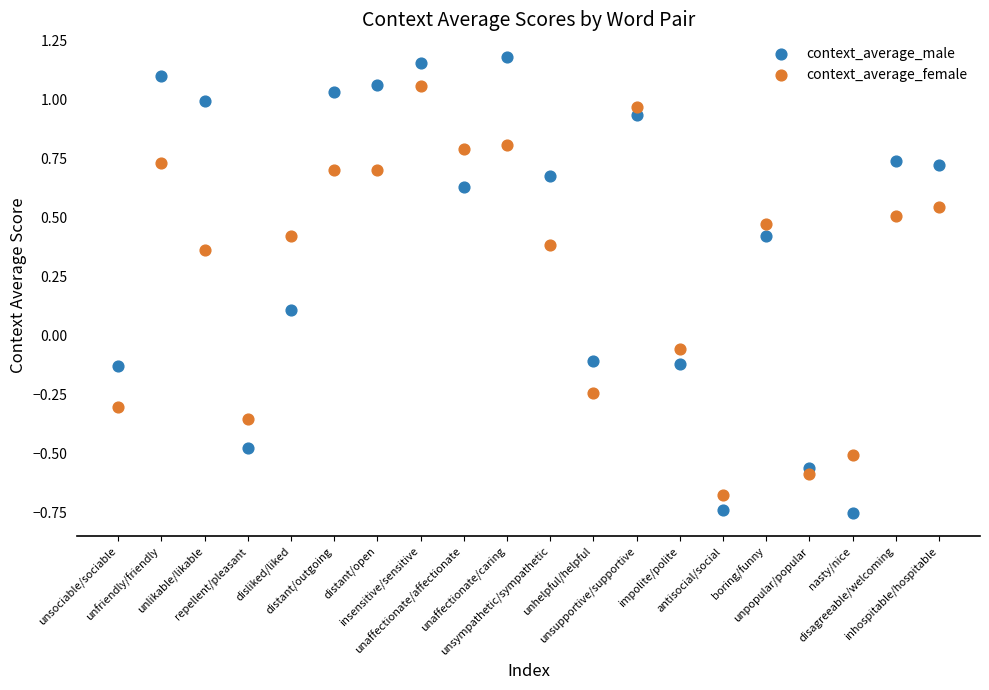

Which series has the largest Y range (max minus min)?

context_average_male